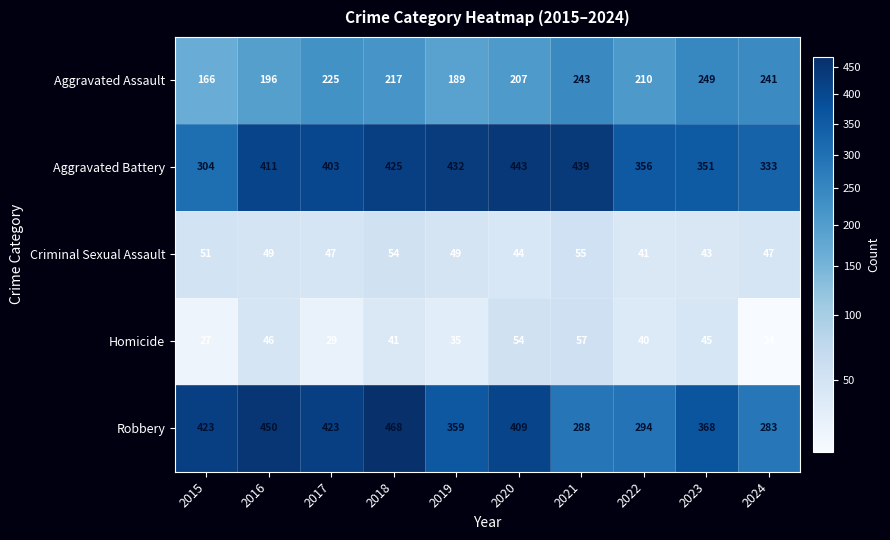

At which label does Homicide first exceed 41?

2016